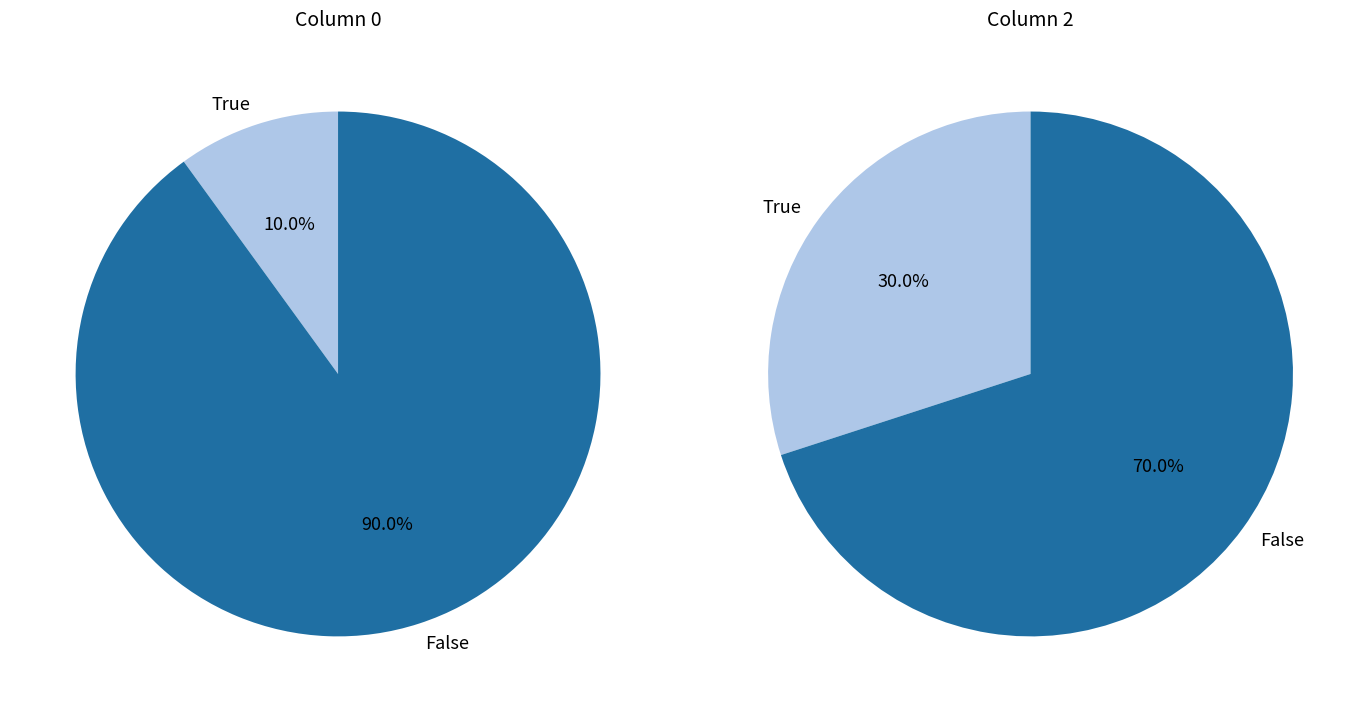

Do 3 and 9 together represent more than half of the pie?

No